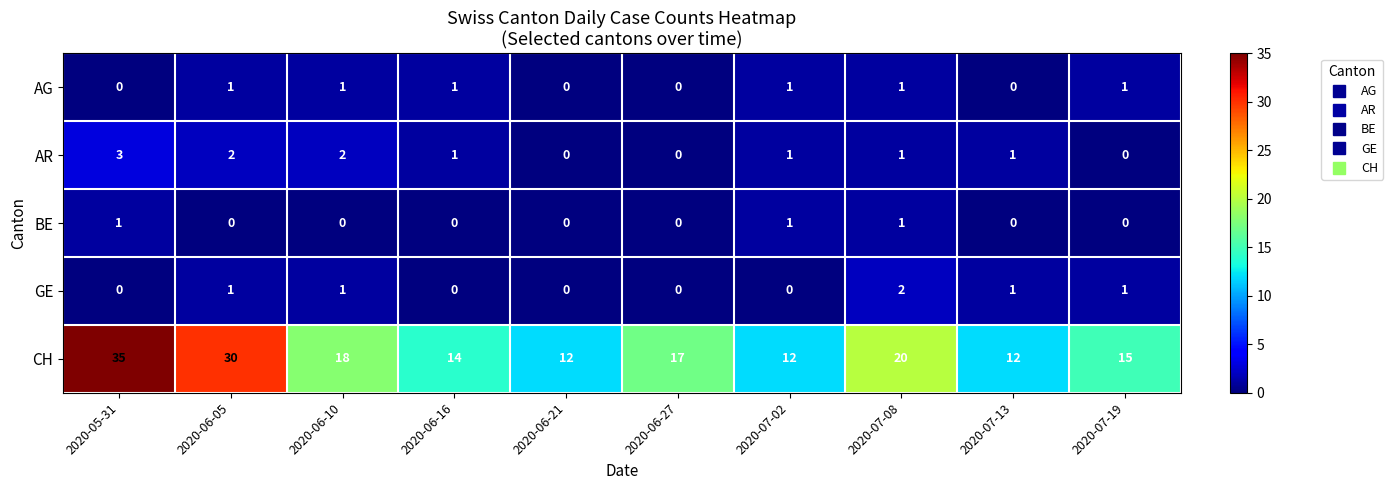

What is the maximum value for AR?

3